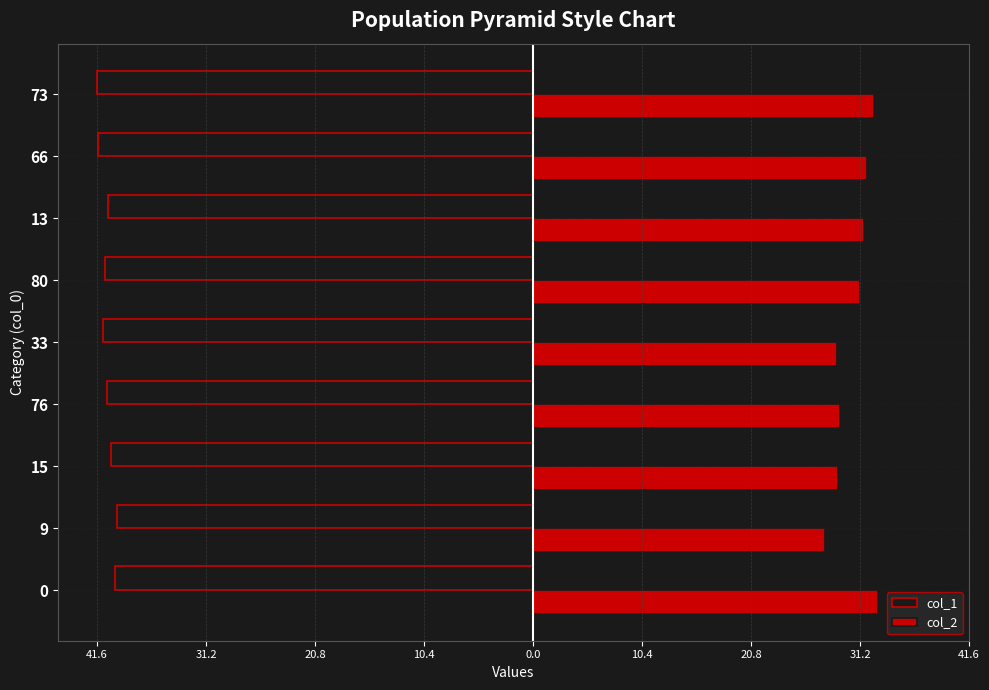

Reading right to left, list all the values displayed in this chart.

col_1: -41.6	-41.5	-40.6	-40.8	-41.0	-40.6	-40.3	-39.6	-39.9
col_2: 32.5	31.8	31.6	31.2	29.0	29.3	29.1	27.9	32.9